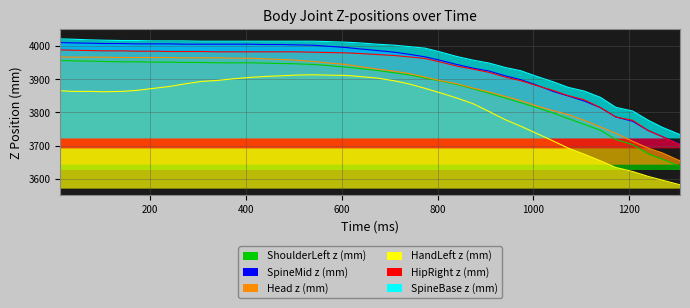

Rank the series by their maximum value, from lowest to highest.

HandLeft z (mm), ShoulderLeft z (mm), Head z (mm), HipRight z (mm), SpineMid z (mm), SpineBase z (mm)